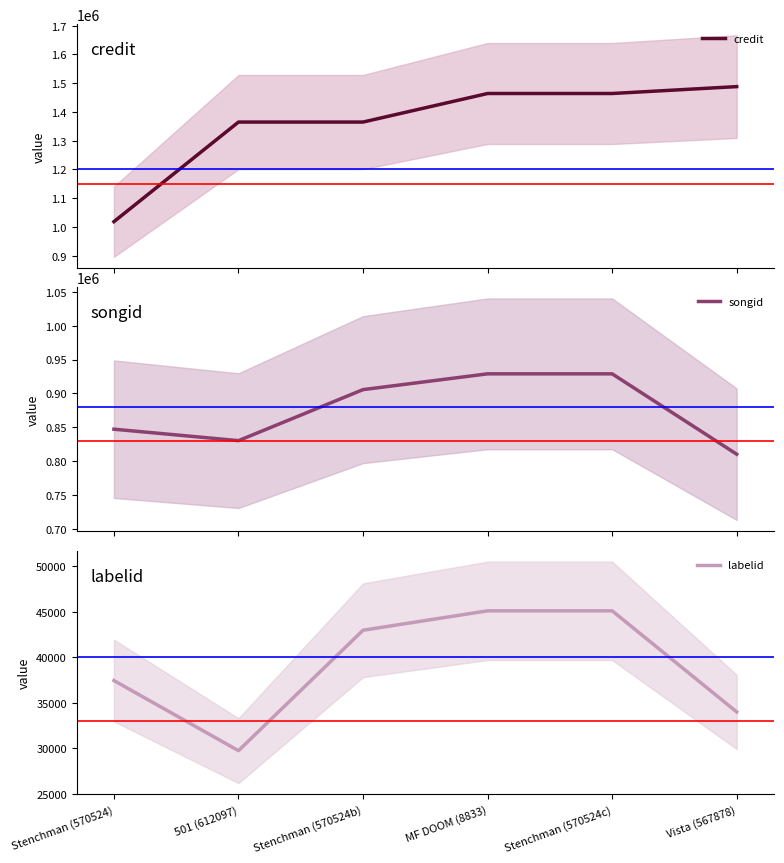

Rank the series by their average value, from highest to lowest.

credit, songid, labelid